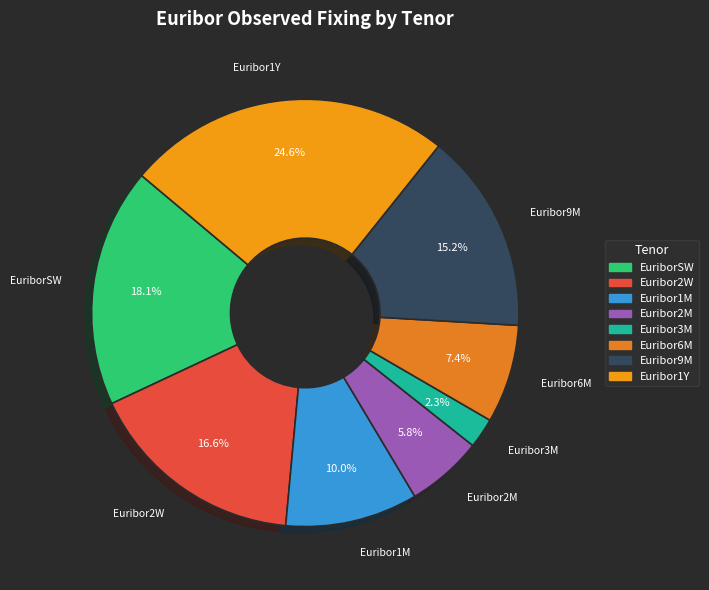

Does Euribor1Y account for over 50% of the chart?

No